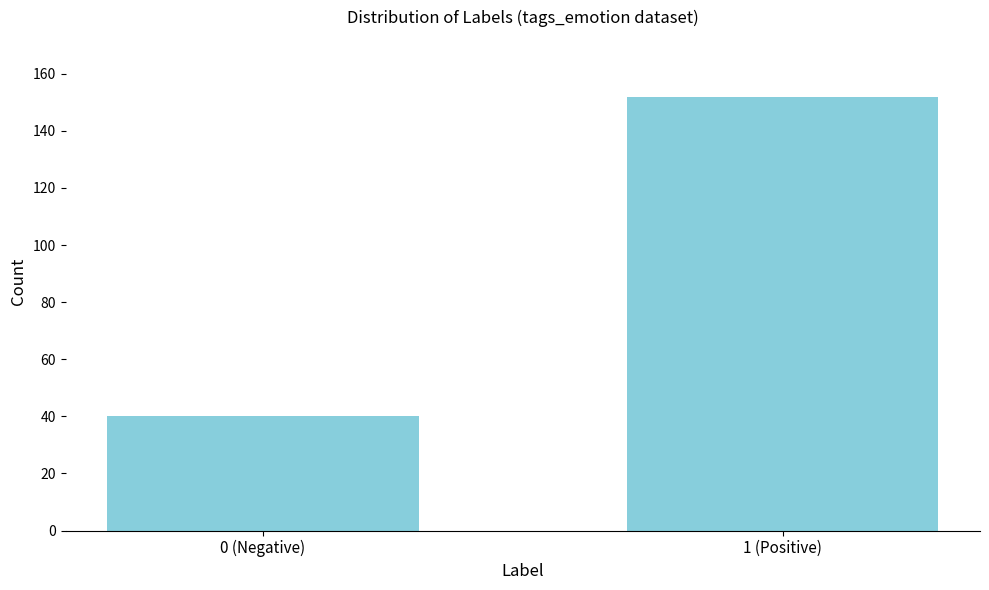

Reading left to right, extract all data points from this chart.

0 (Negative)=40	1 (Positive)=152